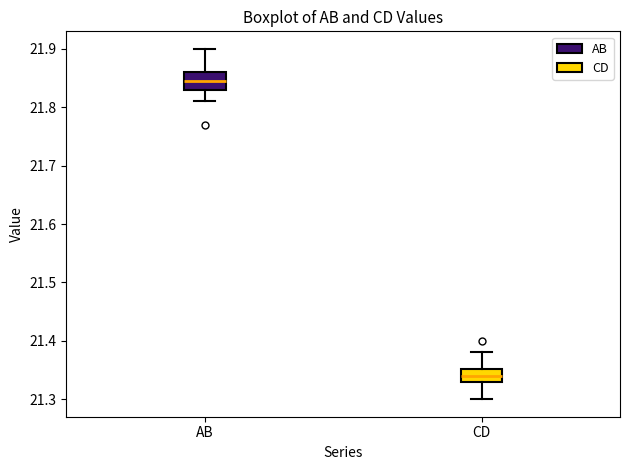

Reading left to right, transcribe this box plot: for each box, give where its median line is, the range the box spans, and where its two whiskers end, as read against the y-axis. The values are not printed on the chart, so give them approximately, as read against the axis.

AB: median 21.85, box 21.83 to 21.86, whiskers 21.81 to 21.90
CD: median 21.34, box 21.33 to 21.35, whiskers 21.30 to 21.38